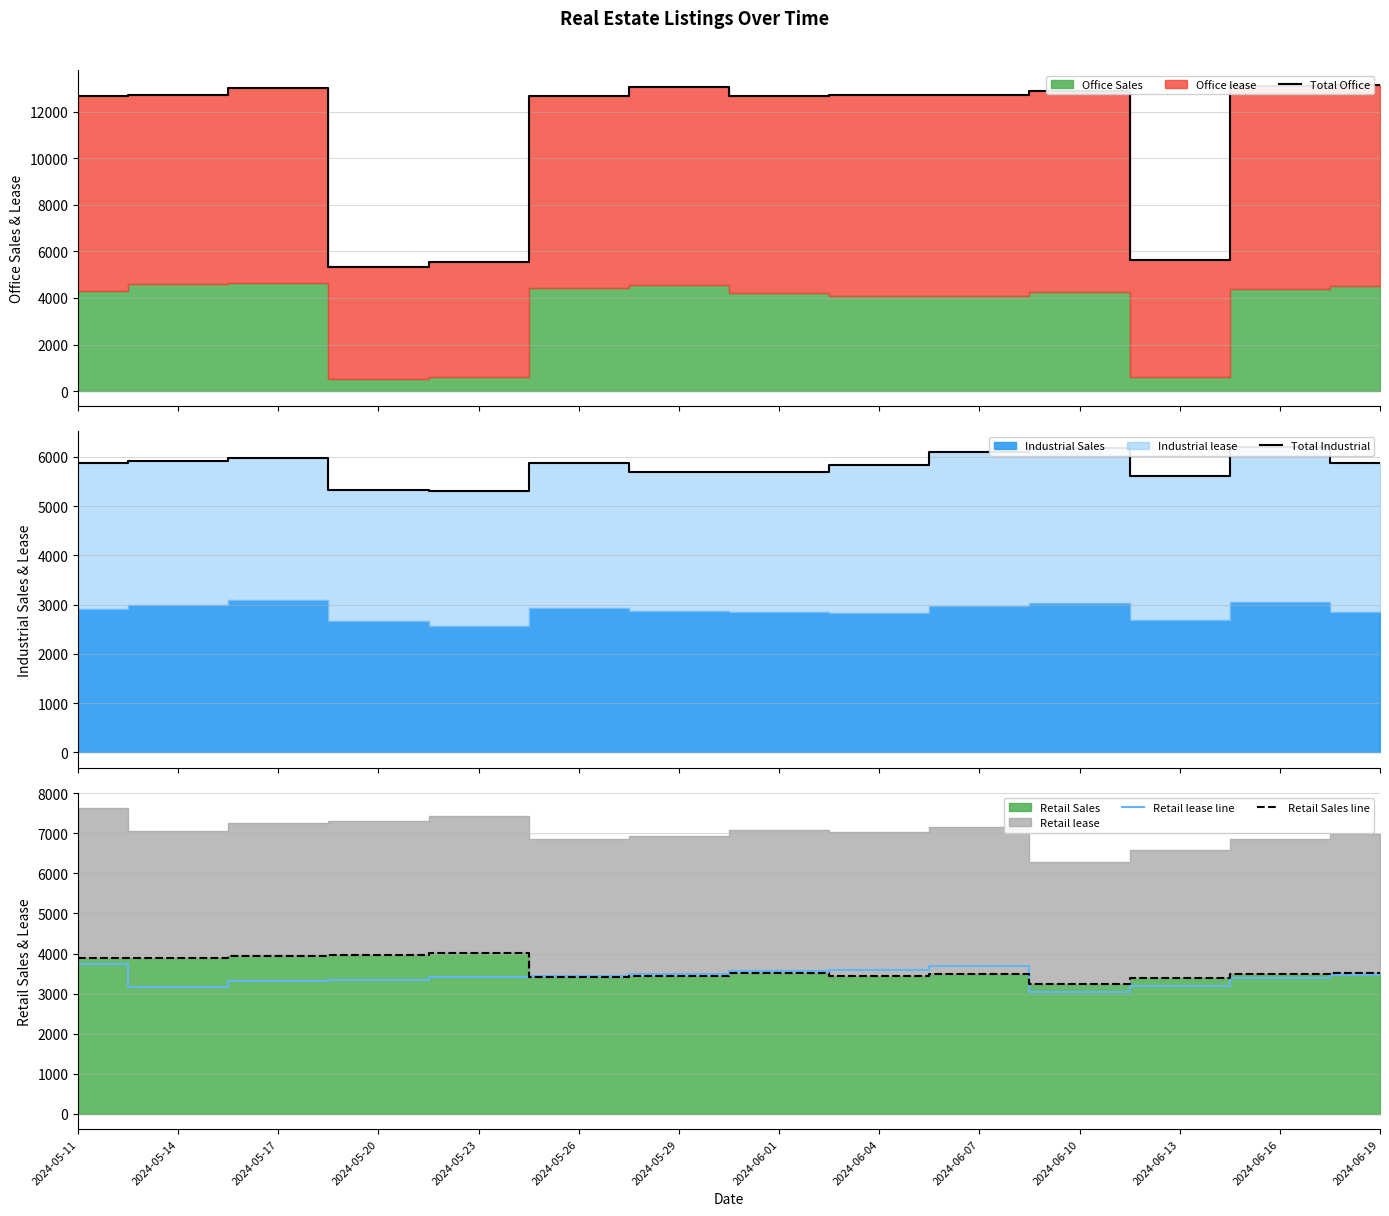

What is the label of the 3rd point from the left?

2024-05-17